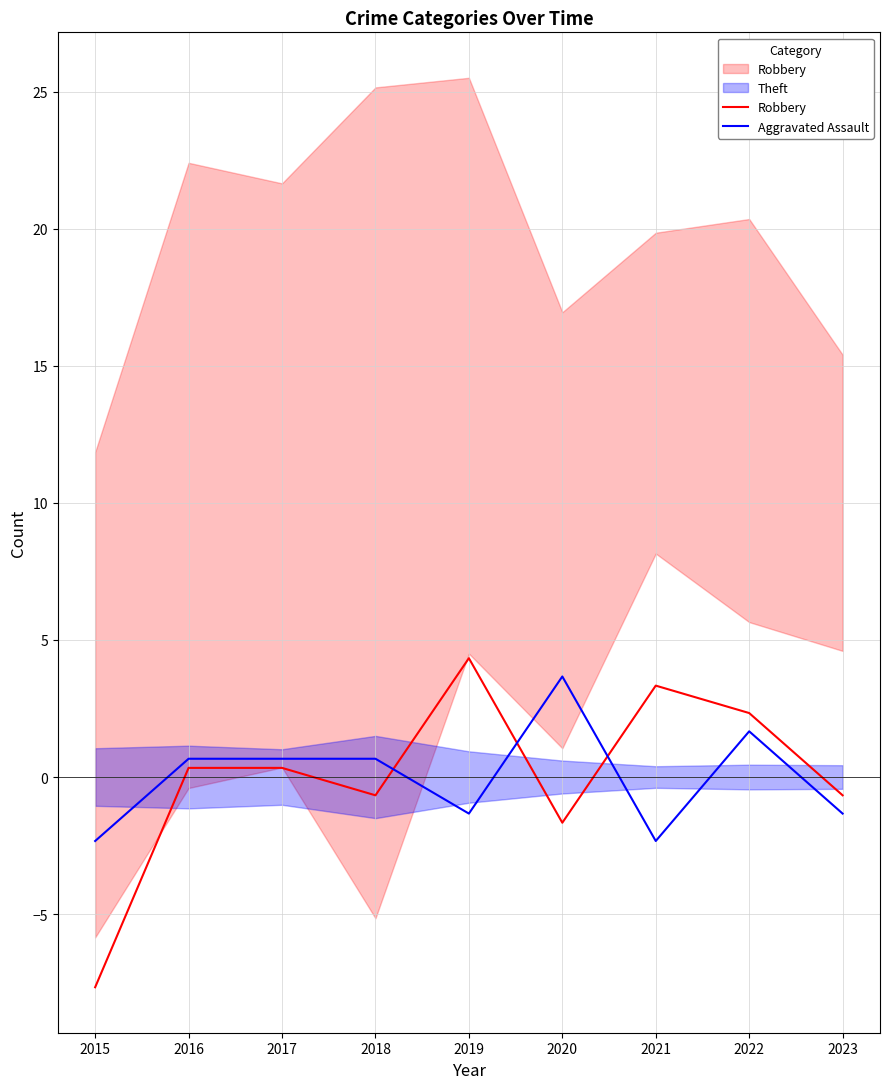

Reading left to right, extract all data points from this chart.

Robbery: -7.7	0.3	0.3	-0.7	4.3	-1.7	3.3	2.3	-0.7
Aggravated Assault: -2.3	0.7	0.7	0.7	-1.3	3.7	-2.3	1.7	-1.3